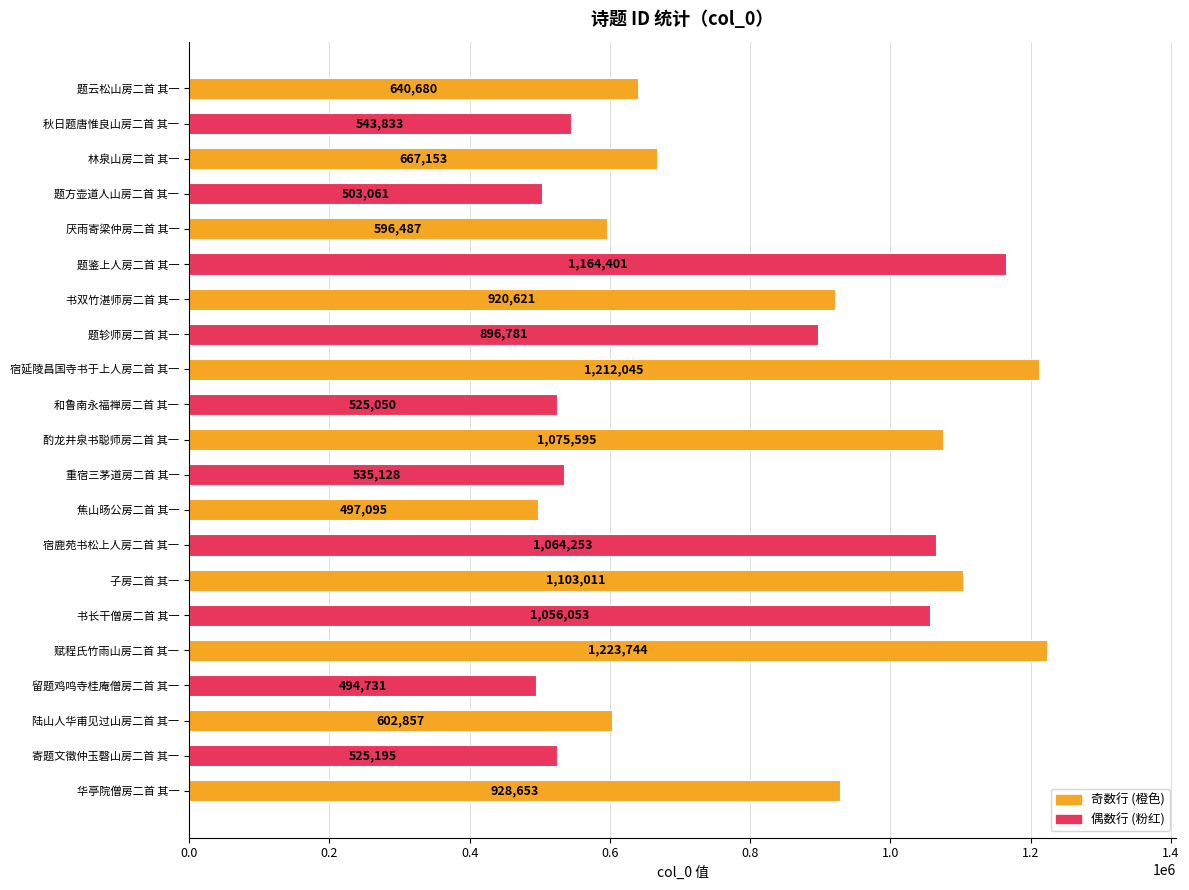

Approximately how many times larger is the value at 书长干僧房二首 其一 compared to 焦山旸公房二首 其一?

2.1